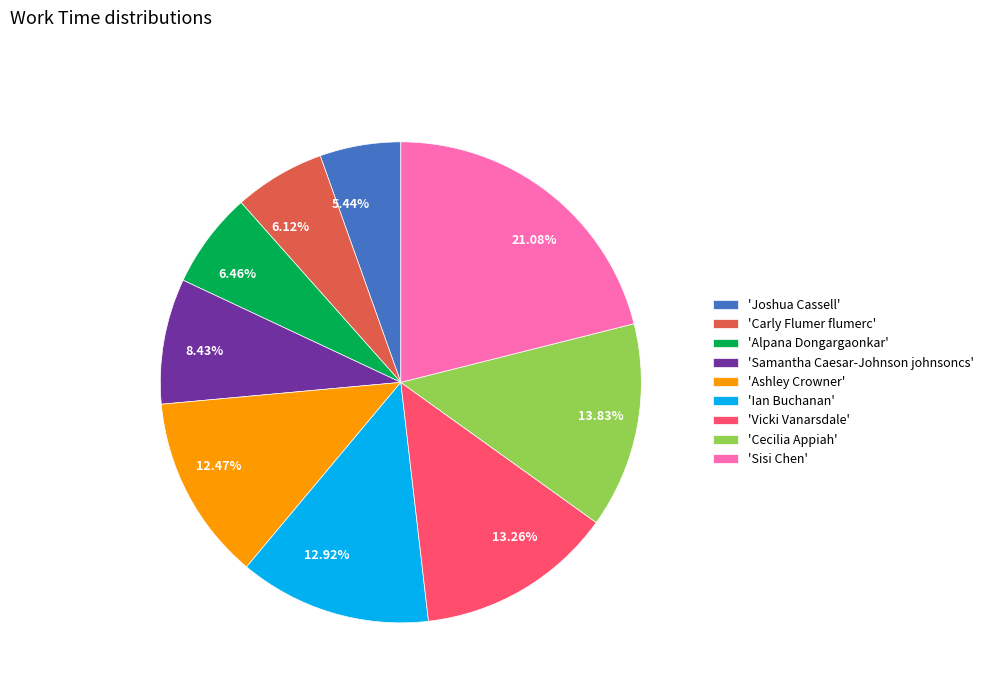

Does any single category account for the majority?

No